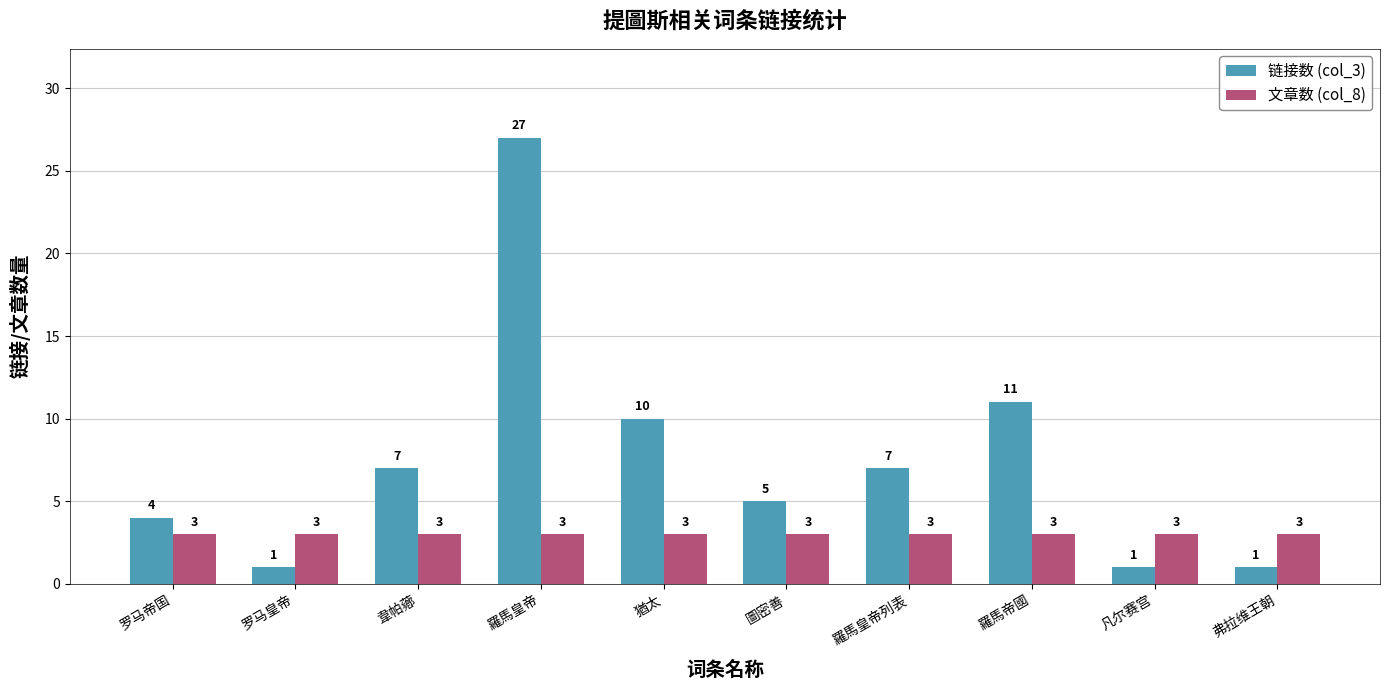

How many bars are there in each group?

2